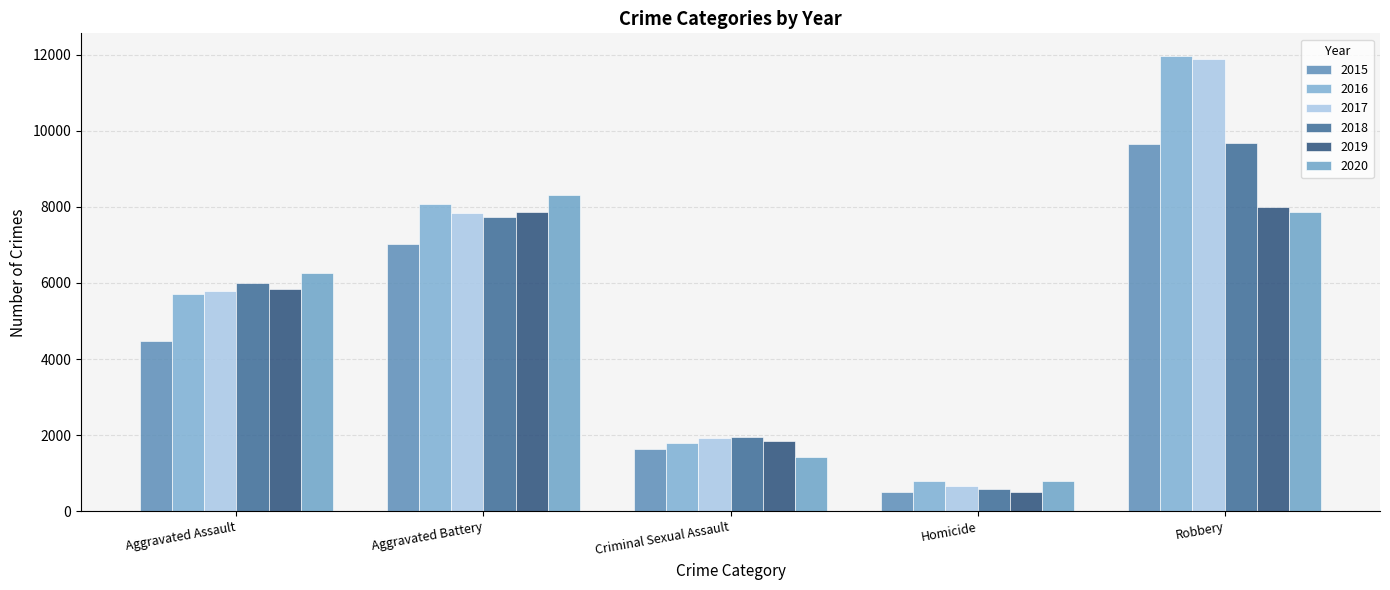

Between Criminal Sexual Assault and Aggravated Battery, which is larger?

Aggravated Battery